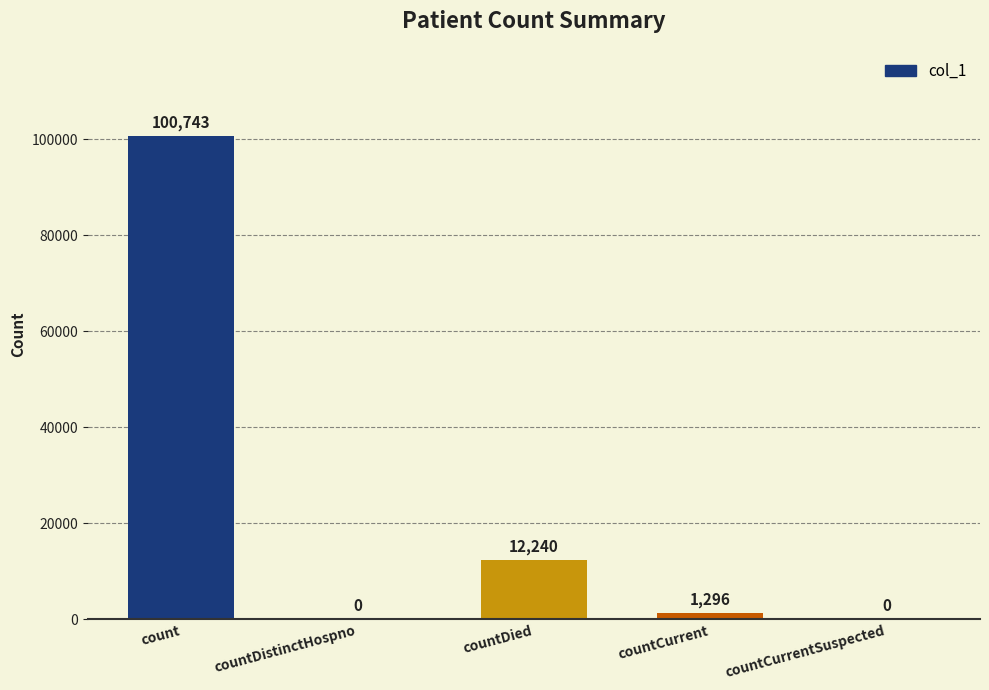

What is the sum of the values at countCurrent and count?

102039